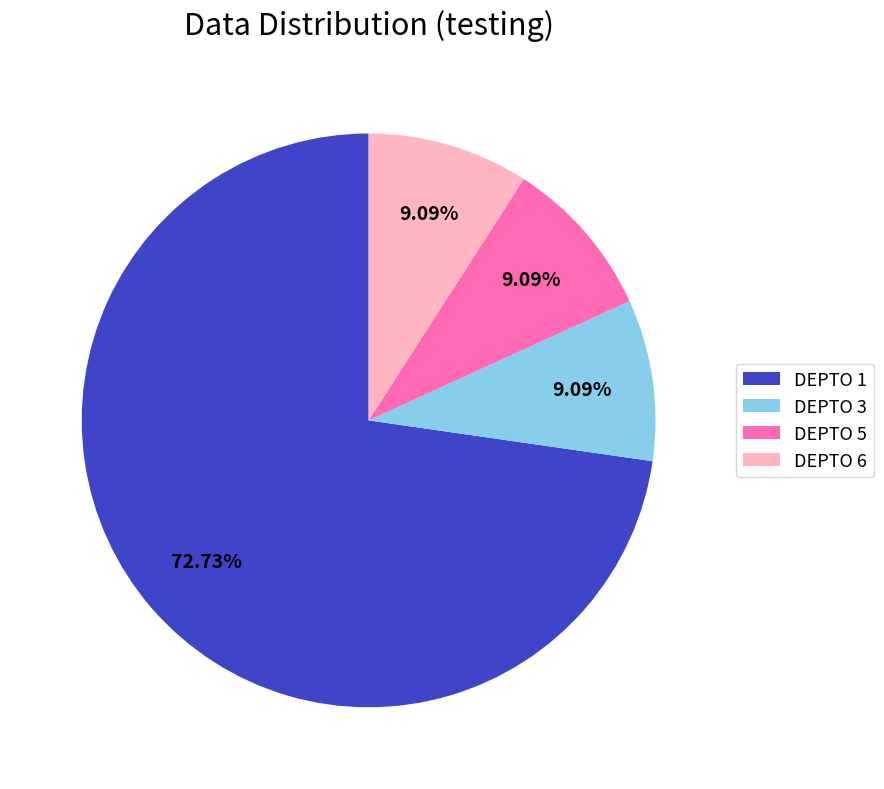

The DEPTO 5 slice represents 9% of the pie. True or false?

True